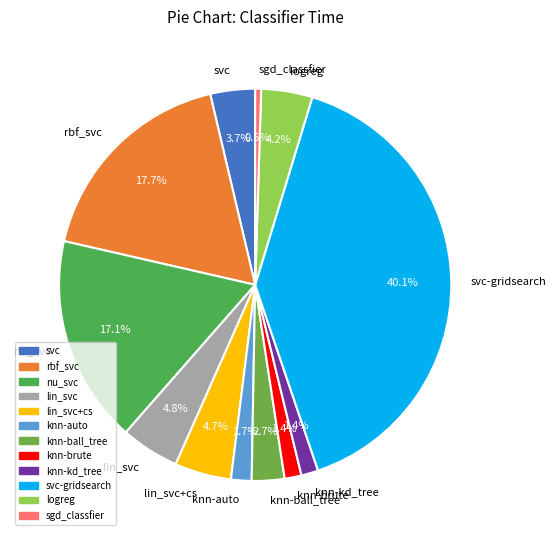

What percentage is the svc slice, to the nearest percent?

4%